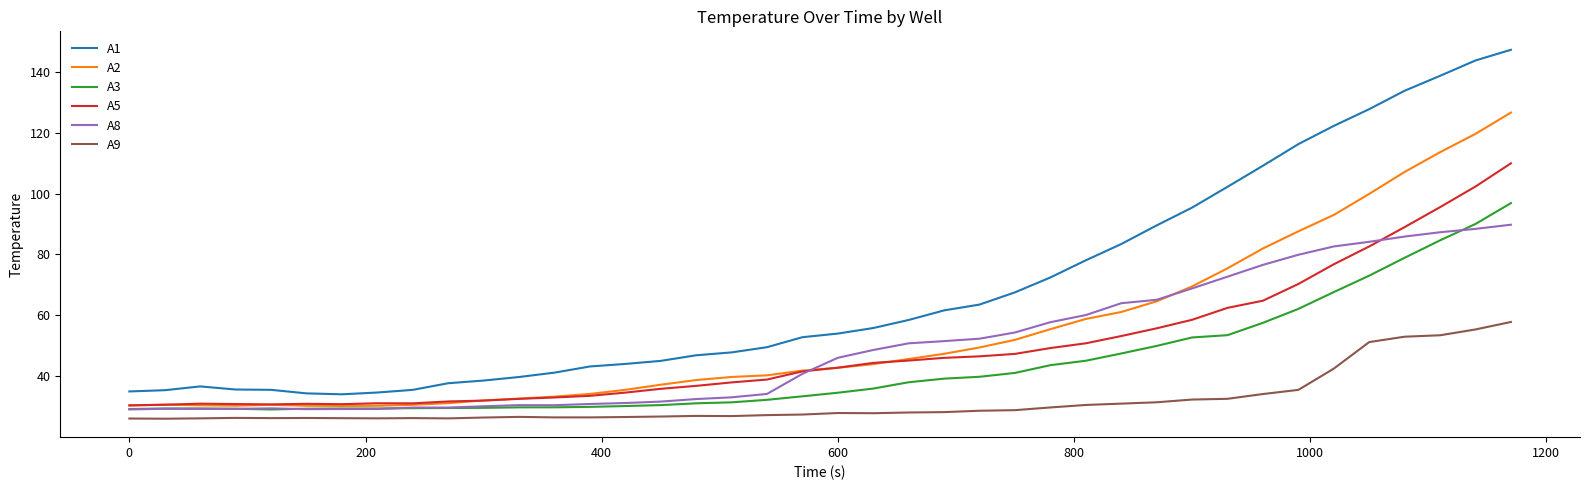

What is the lowest value of the A3 series?

29.1